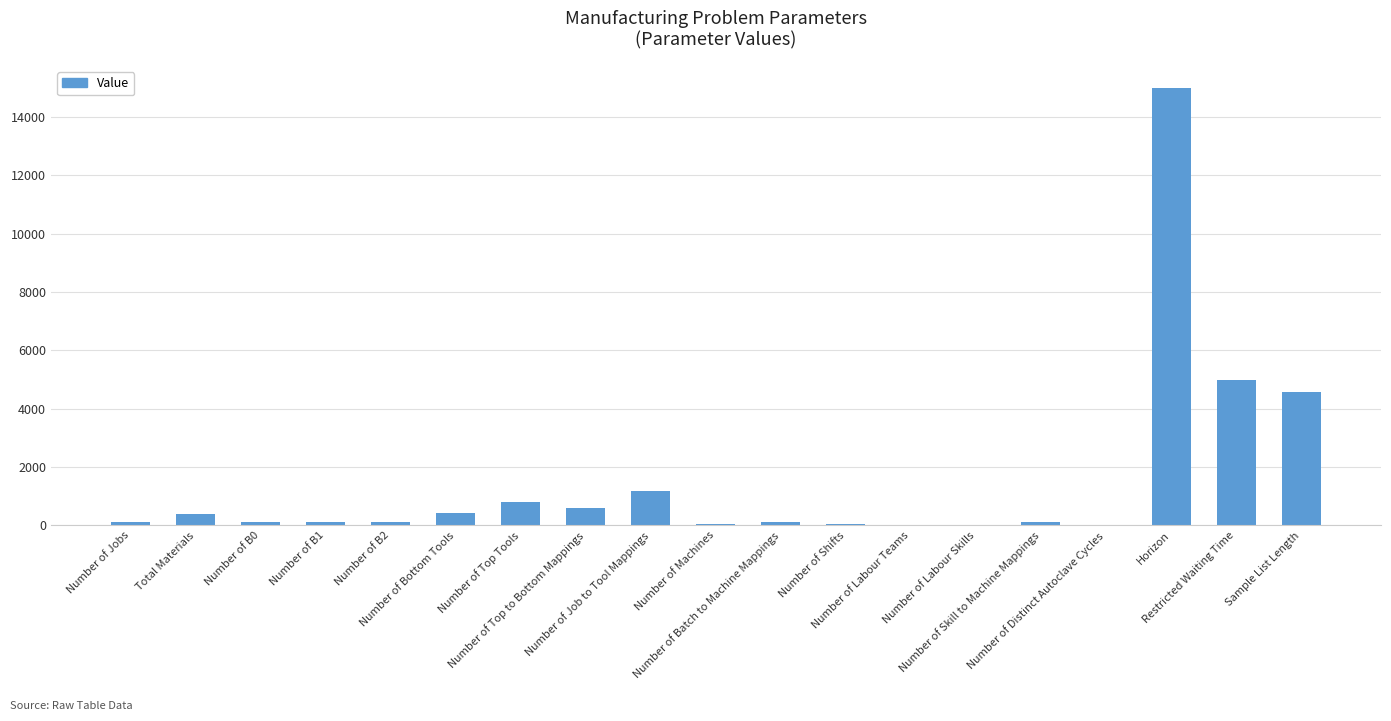

What is the greatest value displayed?

15000